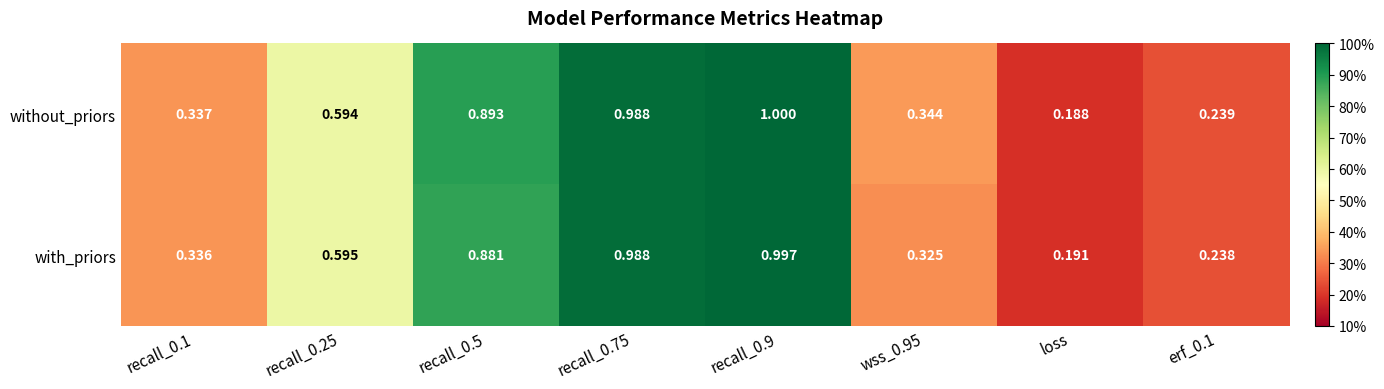

Rank the series by their average value, from highest to lowest.

without_priors, with_priors